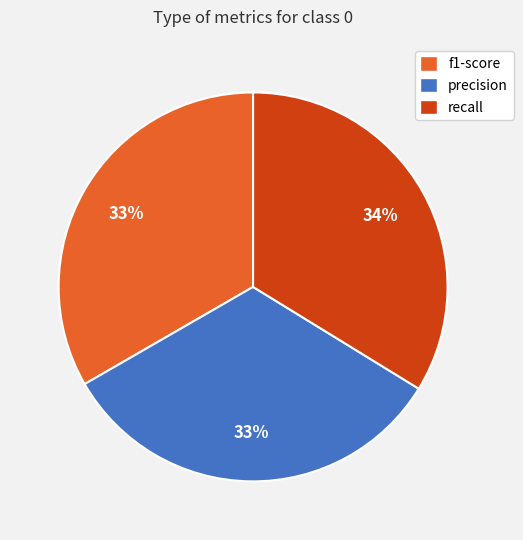

To the nearest percent, what is the average slice percentage?

33%